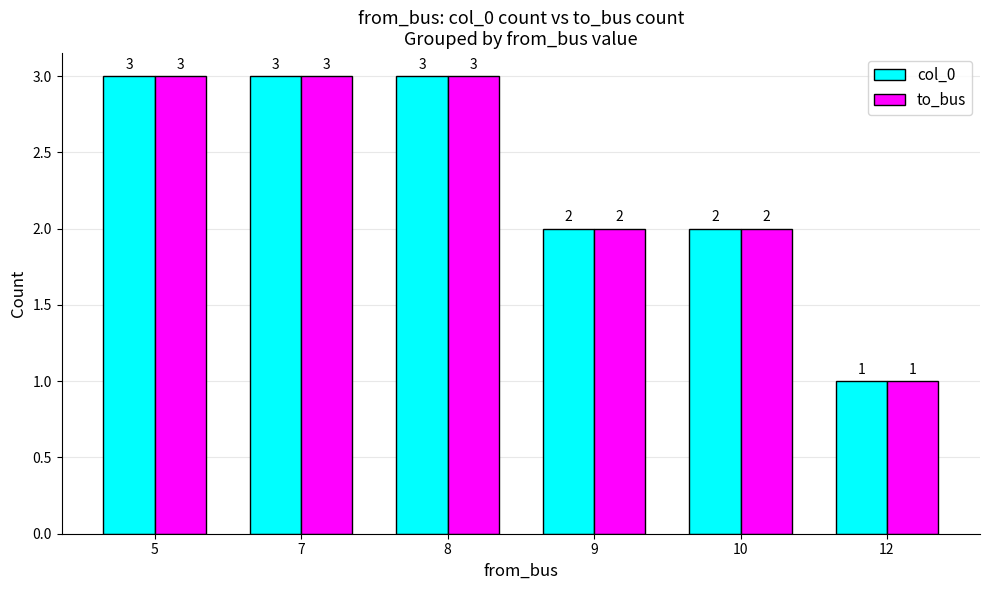

The to_bus series shows 3 at 5. True or false?

True